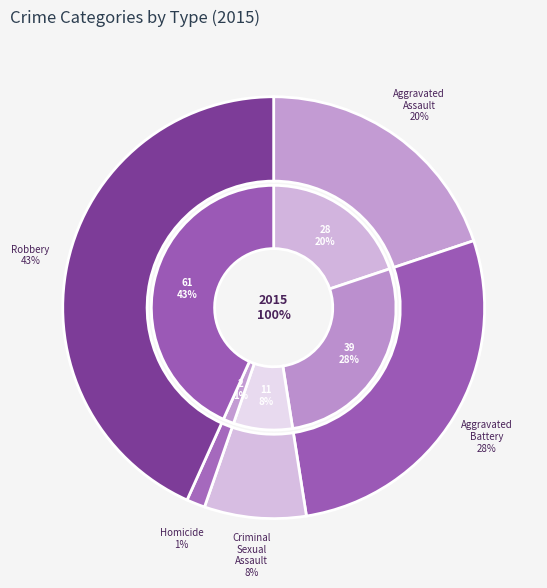

To the nearest percent, what percentage of the pie is Robbery?

43%